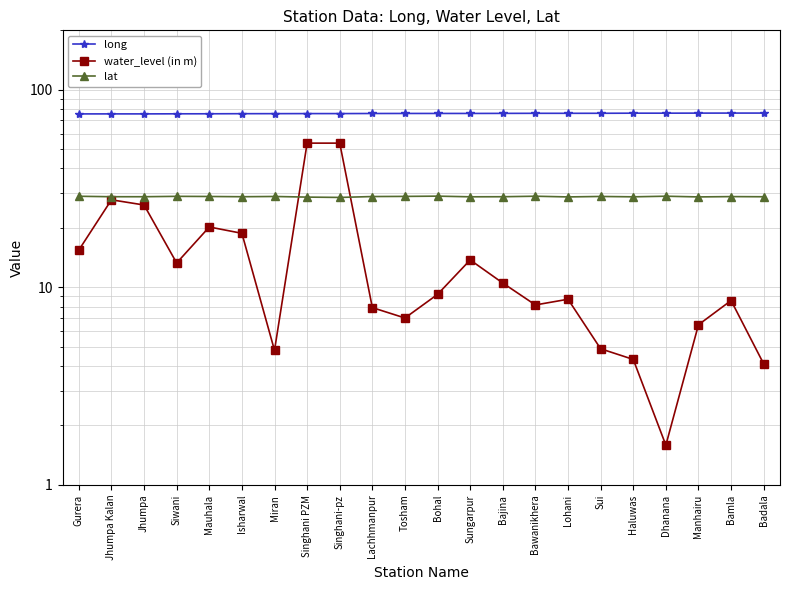

What is the difference between the second highest and second lowest values in the long series?

0.7